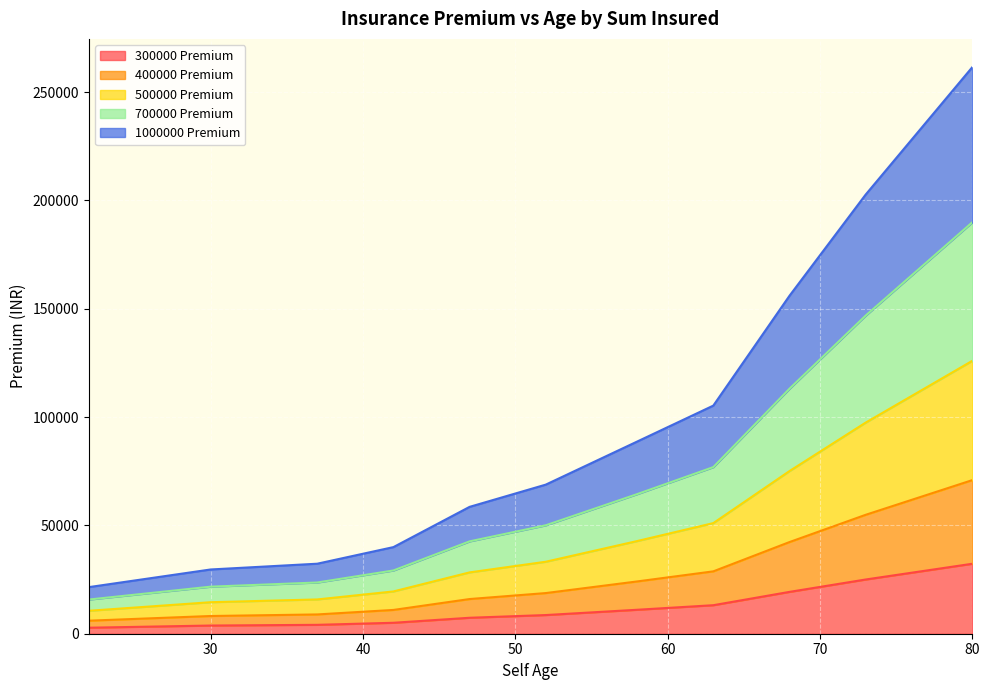

At which category is the sum across all series the highest?

80